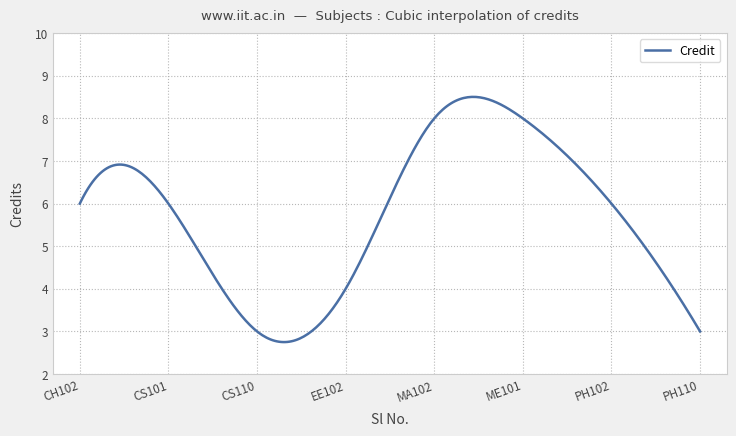

What is the smallest value displayed?

2.7